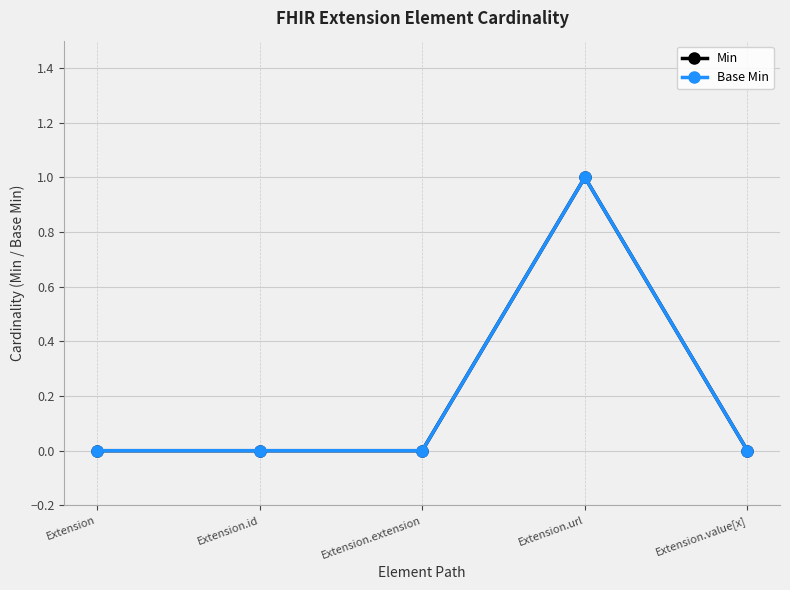

How many lines are shown in the chart?

2